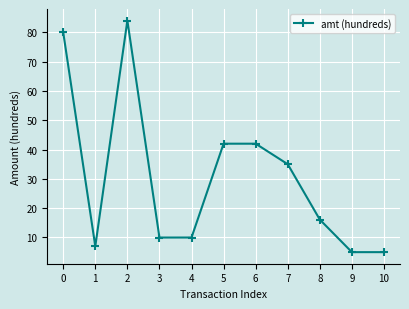

True or false: the data has more than 2 interior local peaks.

False